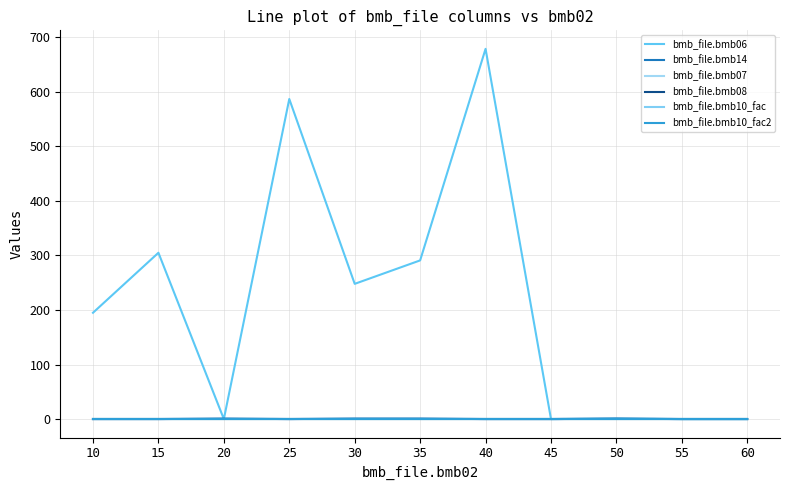

At which category is the sum across all series the highest?

40